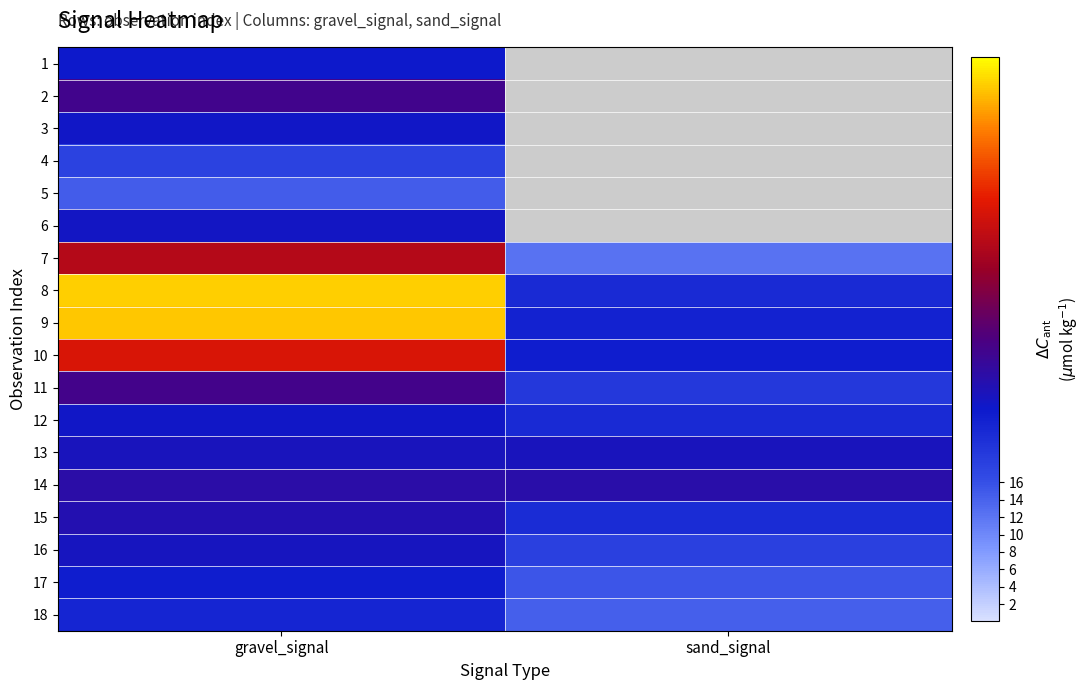

What is the sum of the 17 values at gravel_signal and sand_signal?

39.0